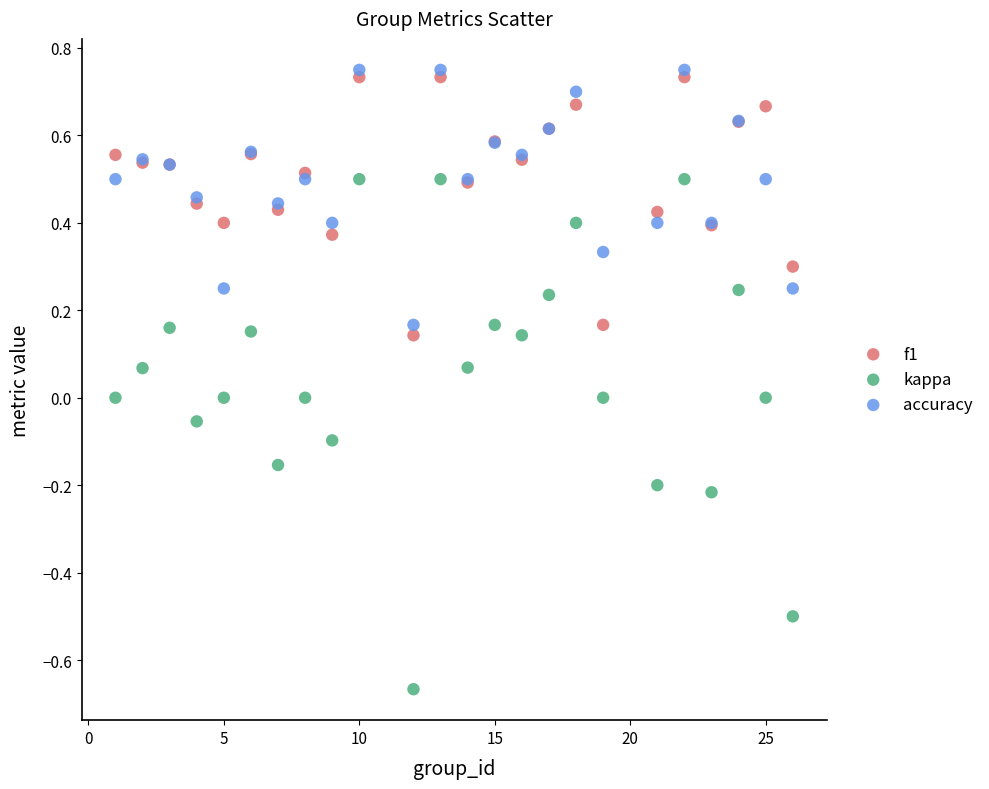

Which series reaches the minimum Y coordinate?

kappa